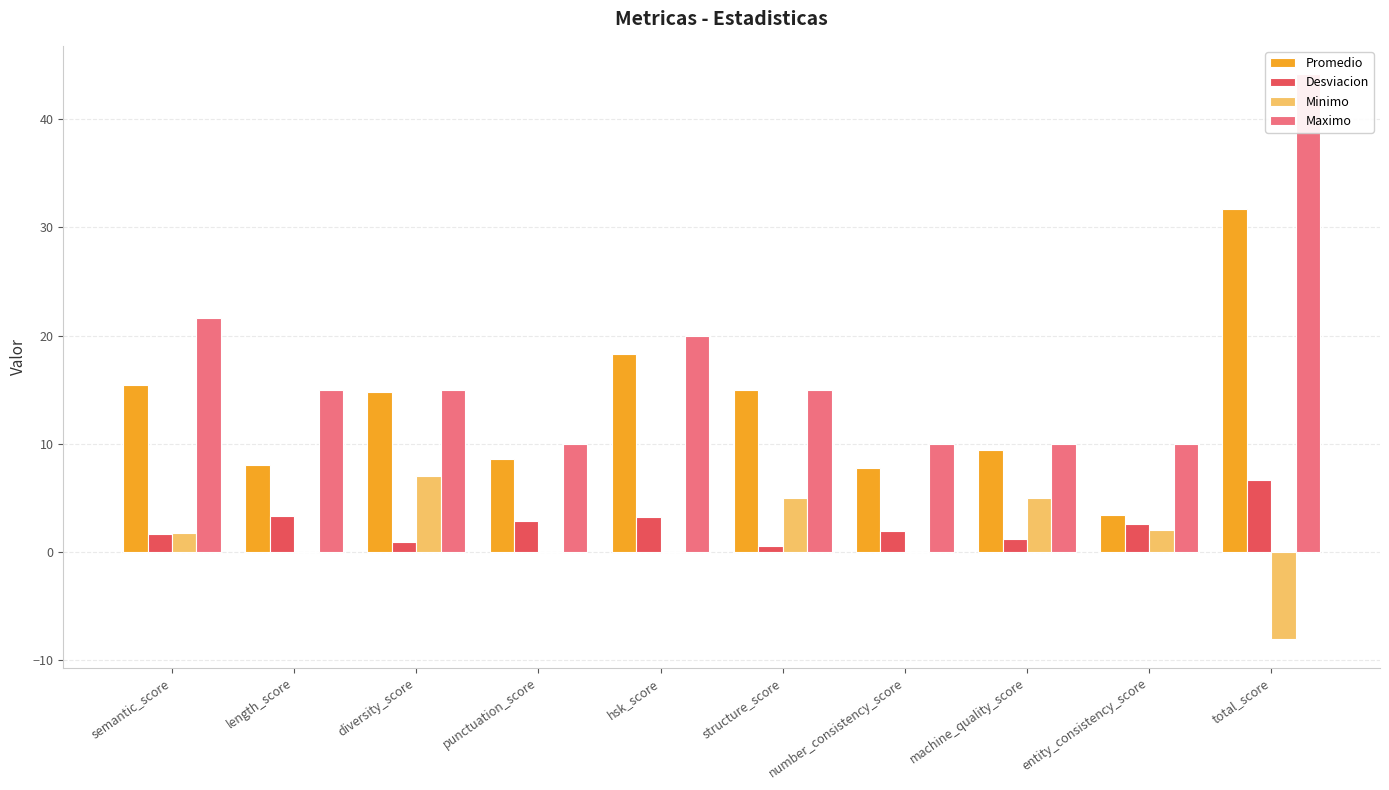

The value of Maximo at structure_score is 15.0. True or false?

True